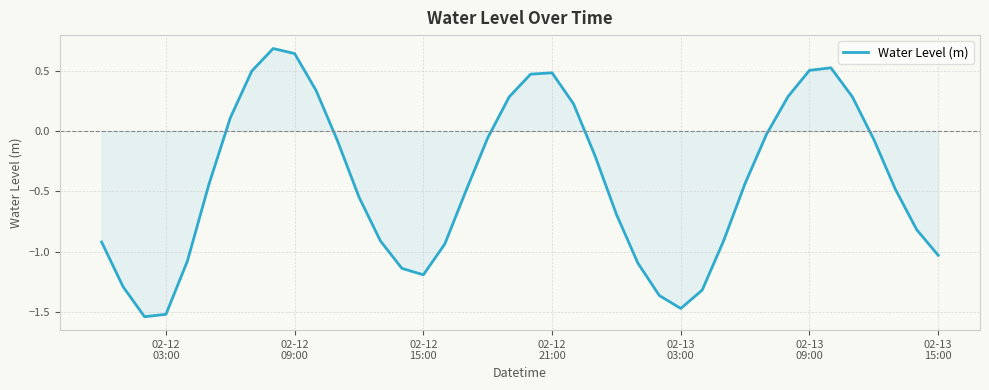

What is the maximum value shown in the chart?

0.7